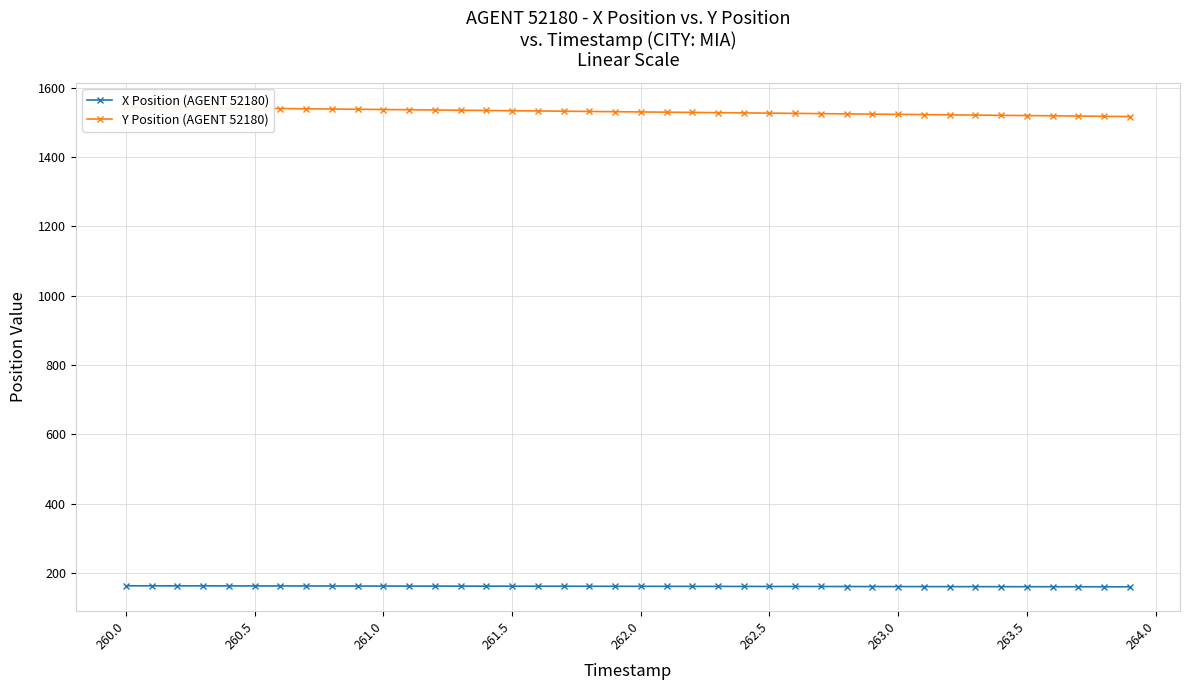

Is it true that X Position (AGENT 52180) equals 263.1 at 263.5?

False